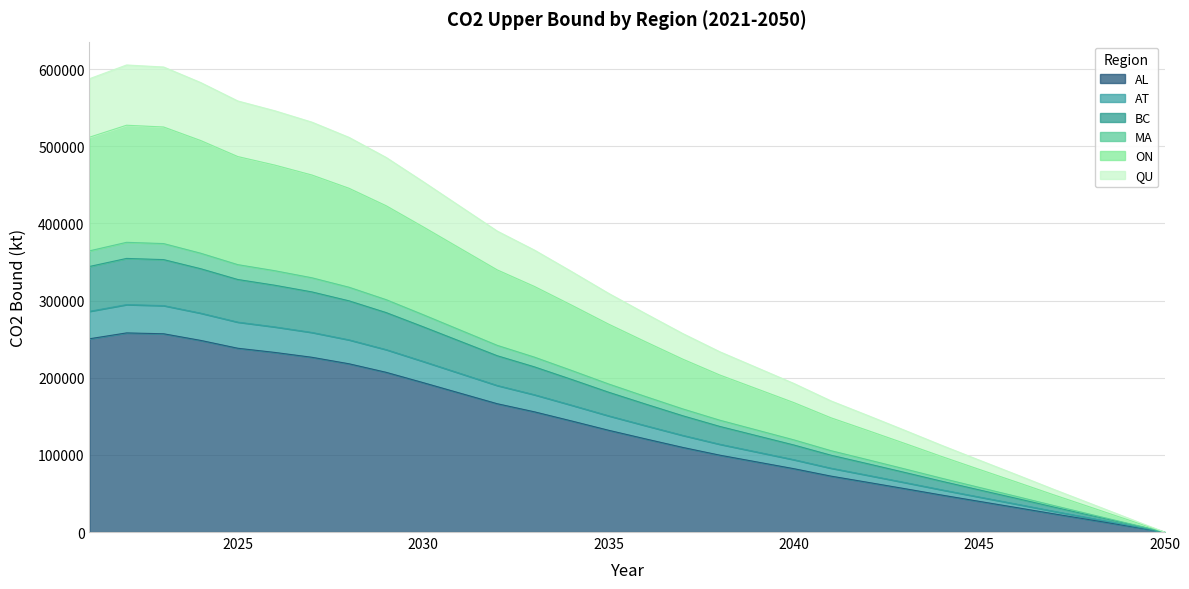

What is the maximum value for AL?

258065.2